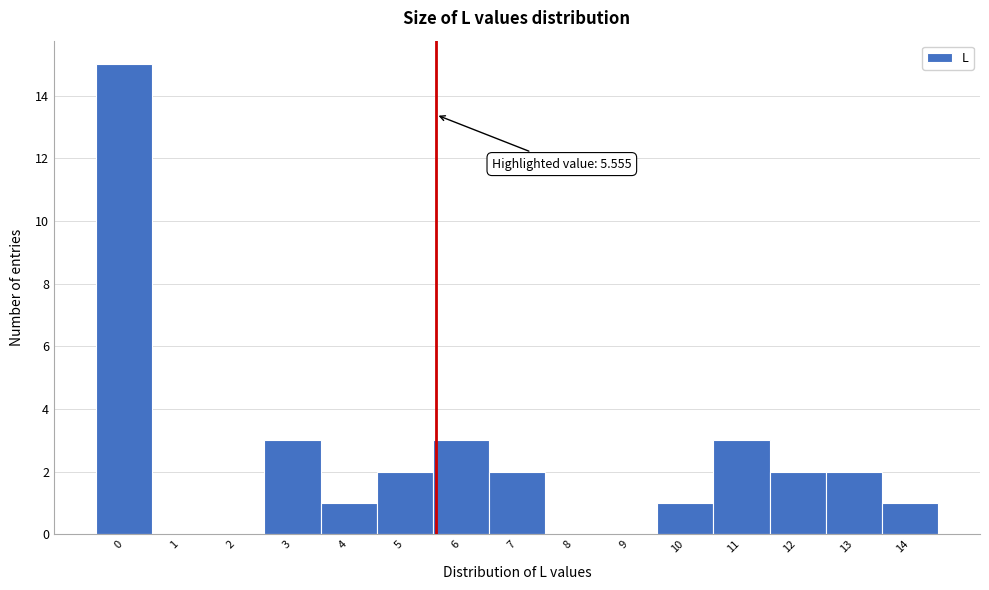

Over which range of the x-axis is the bar tallest?

-0.5 to 0.5